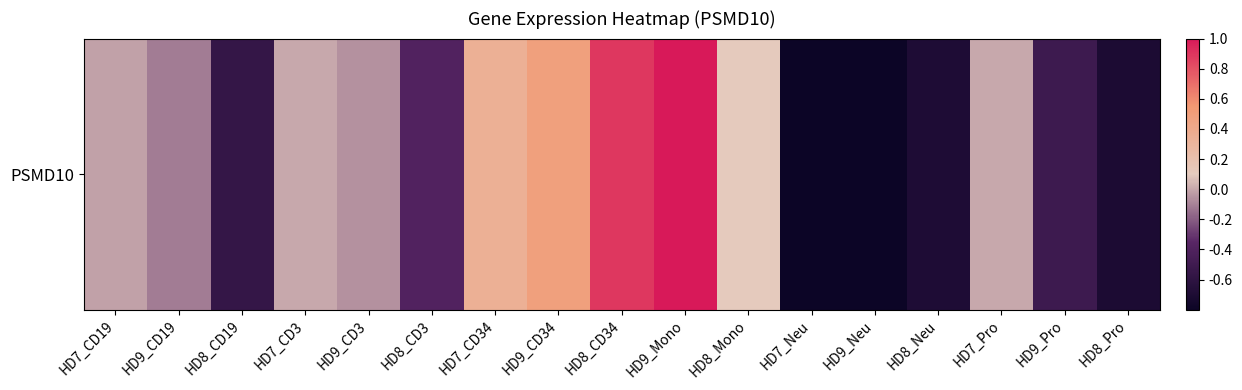

The value at HD7_Neu is -0.3. True or false?

False